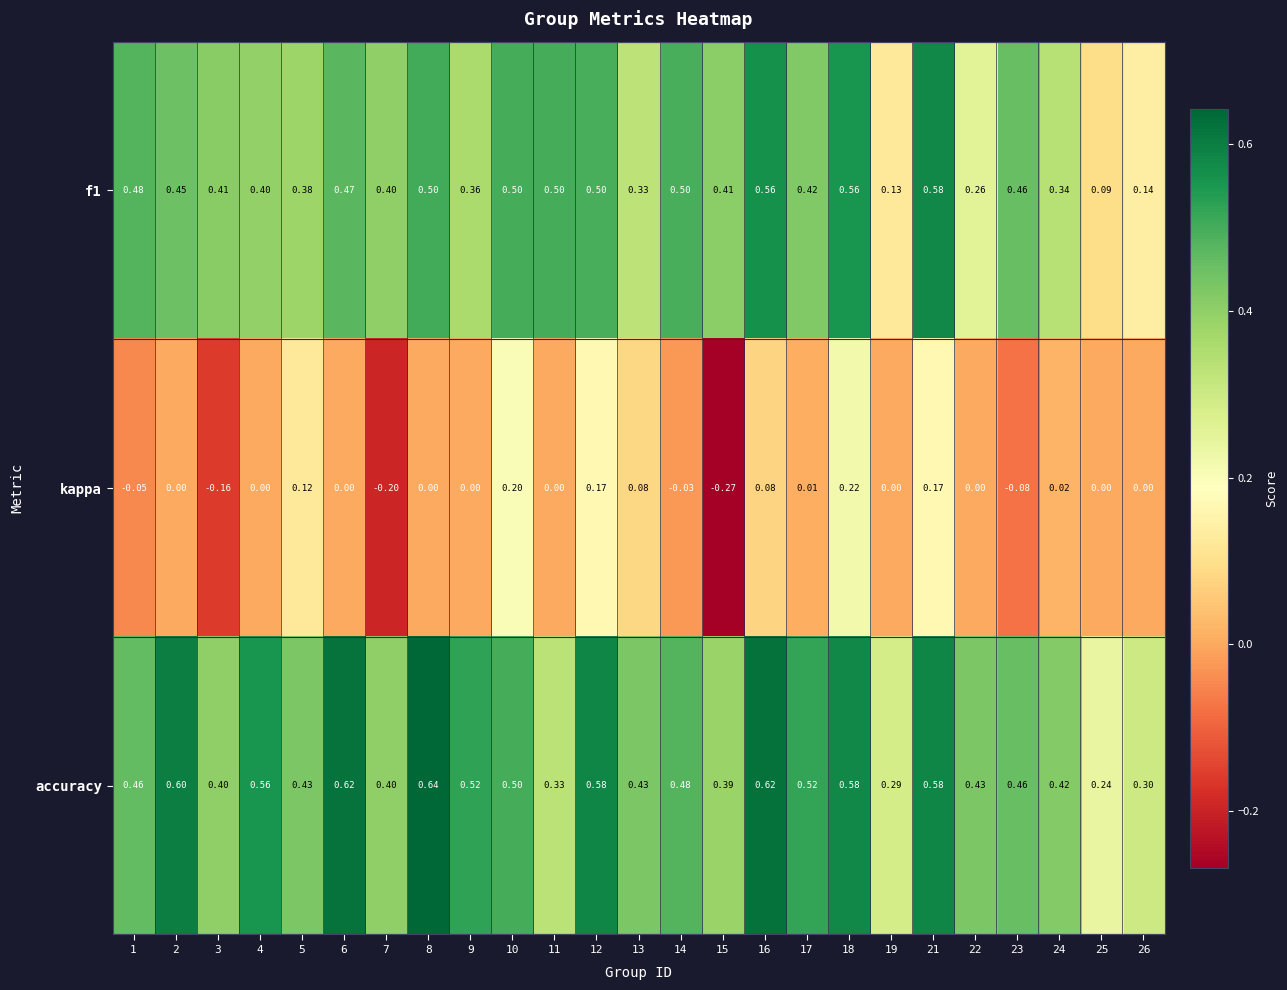

Is the value of kappa at 6 greater than the value of accuracy at 5?

No